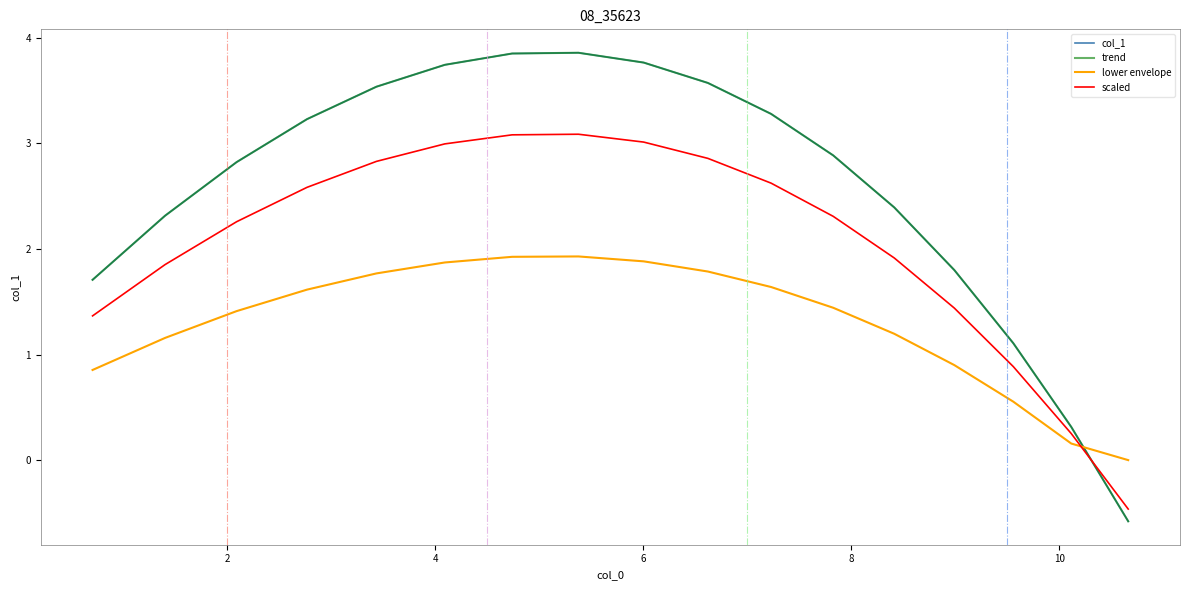

How many intersections are there between scaled and trend?

1